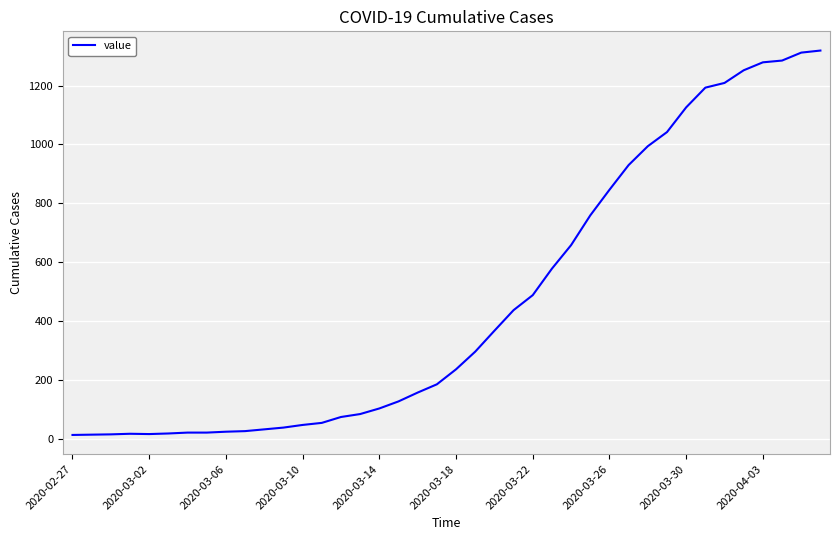

What is the greatest value displayed?

1319